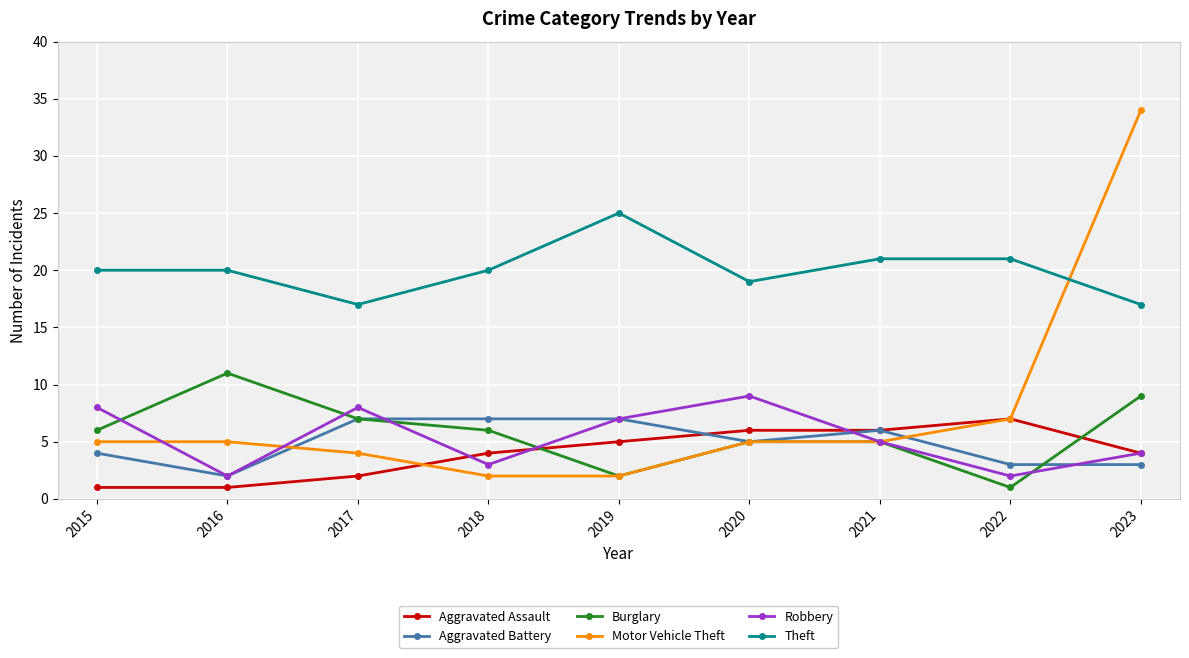

What is the value of the Theft point at the 1st from the left?

20